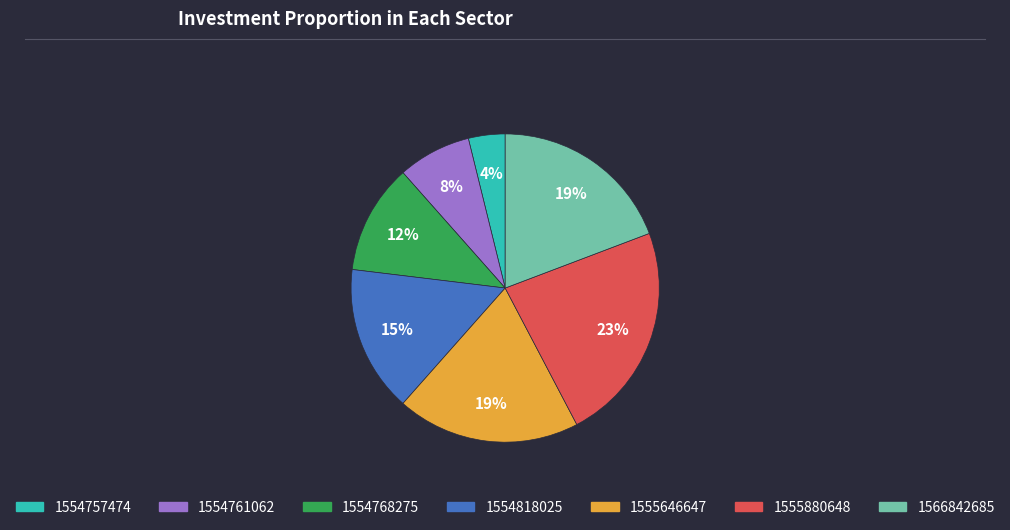

Does any single category account for the majority?

No